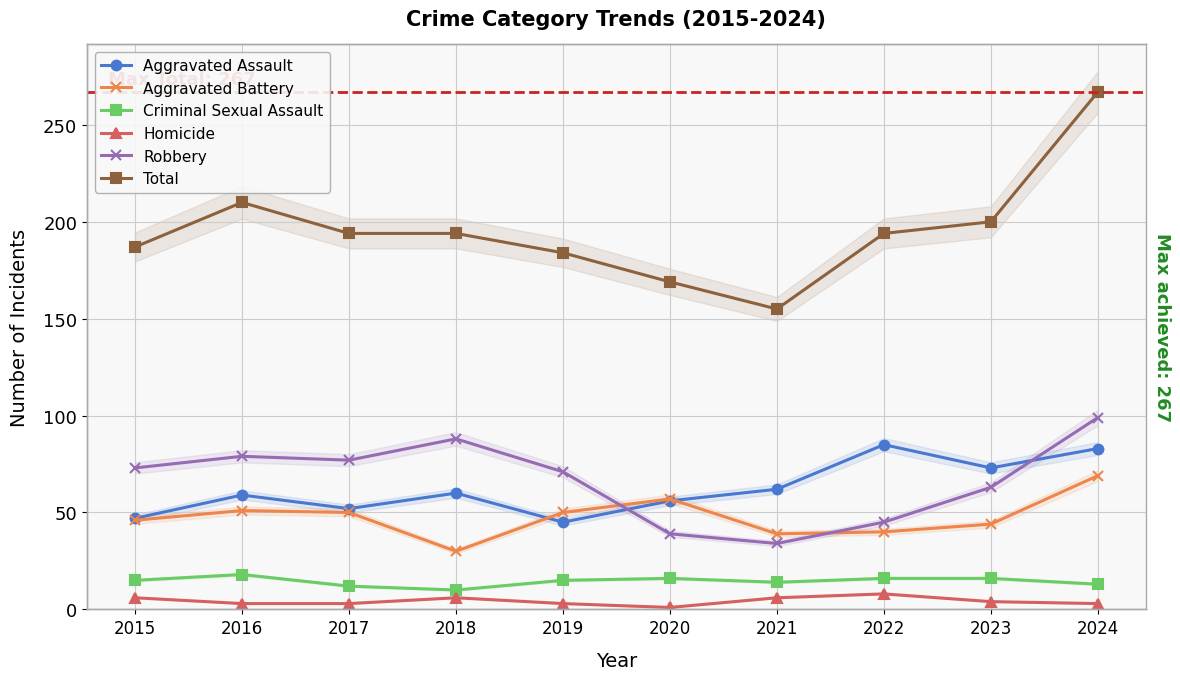

Is this an area chart (filled region under the line)?

No